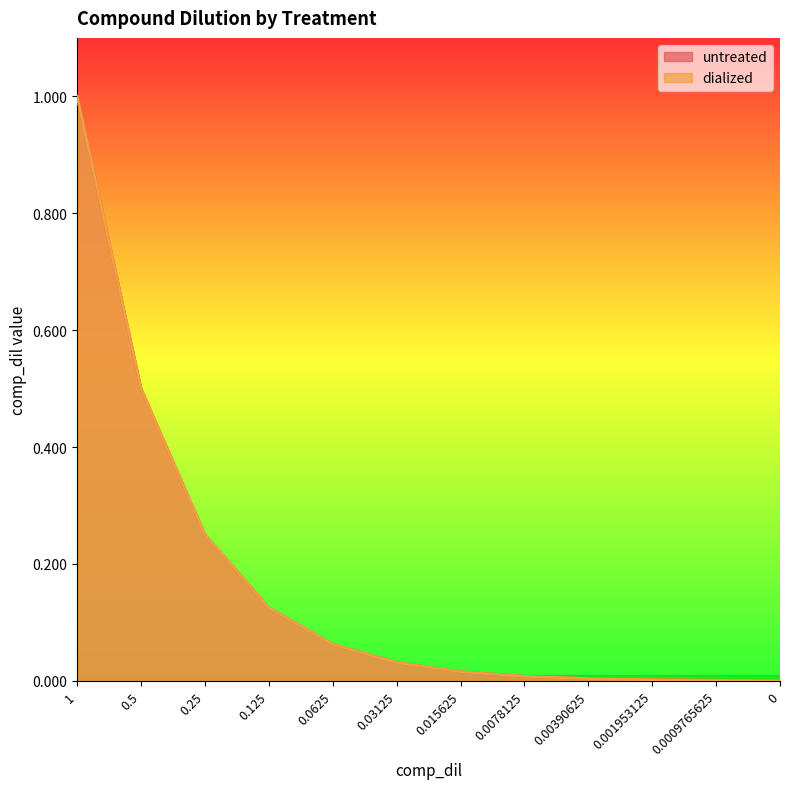

What is the label of the 7th point from the right?

0.03125